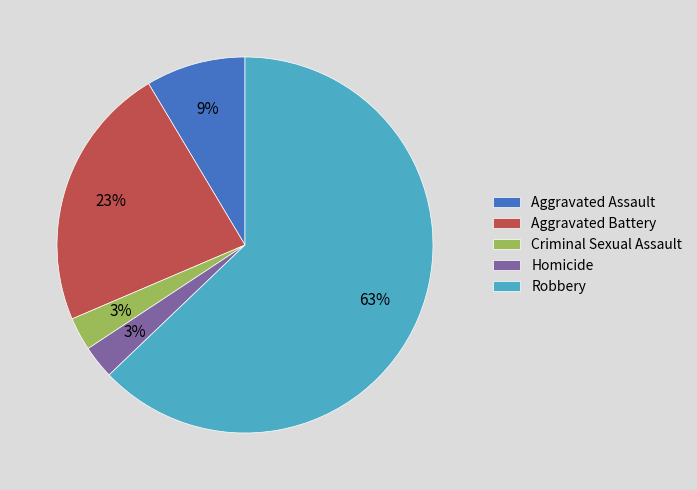

To the nearest percent, what is the combined percentage of Homicide and Criminal Sexual Assault?

6%